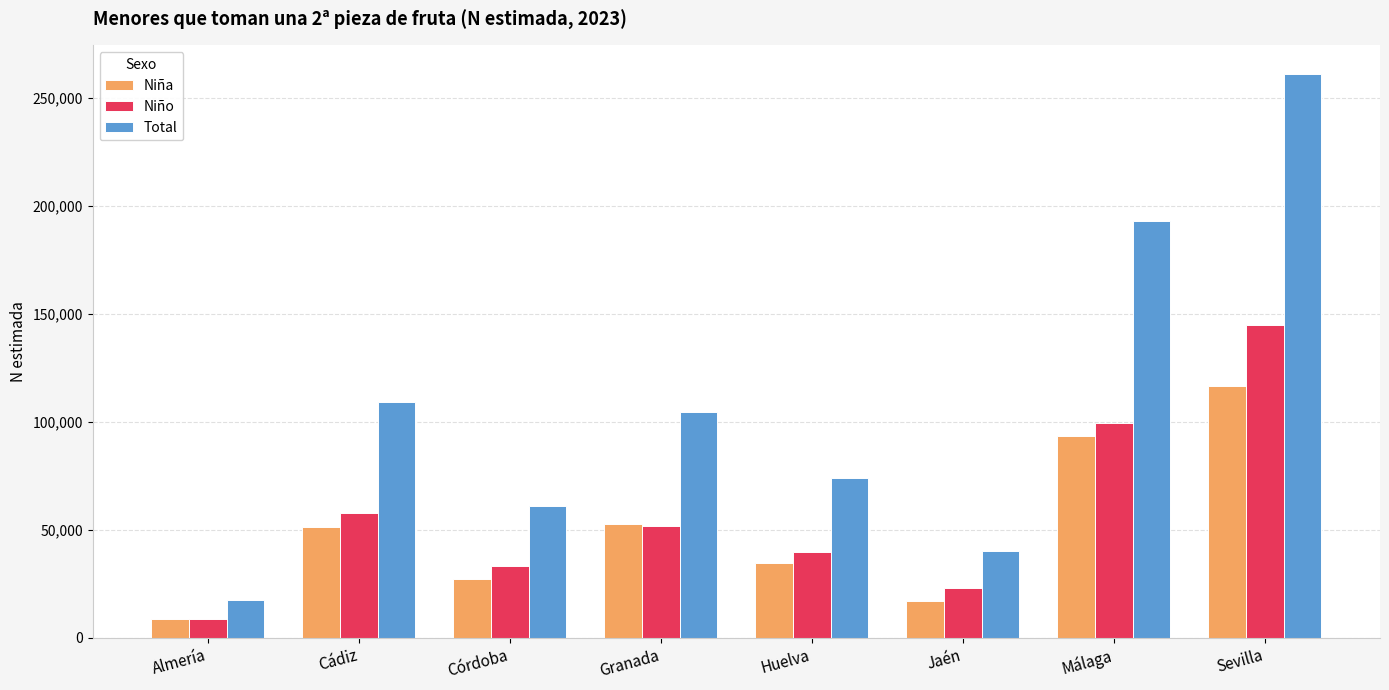

What is the sum of the Total values at Huelva and Almería?

91717